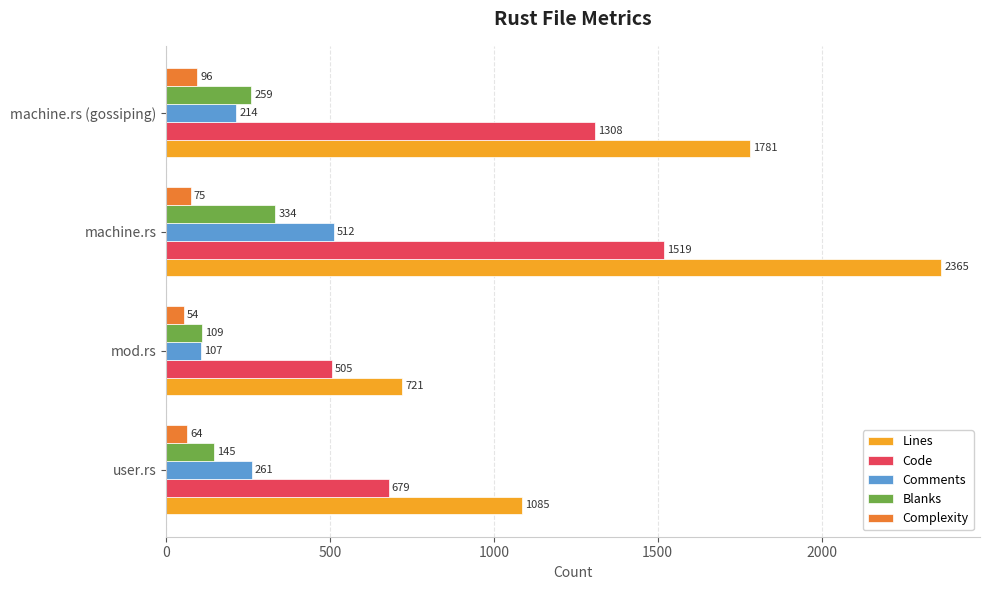

What is the difference between the maximum and second lowest values in the Lines series?

1280